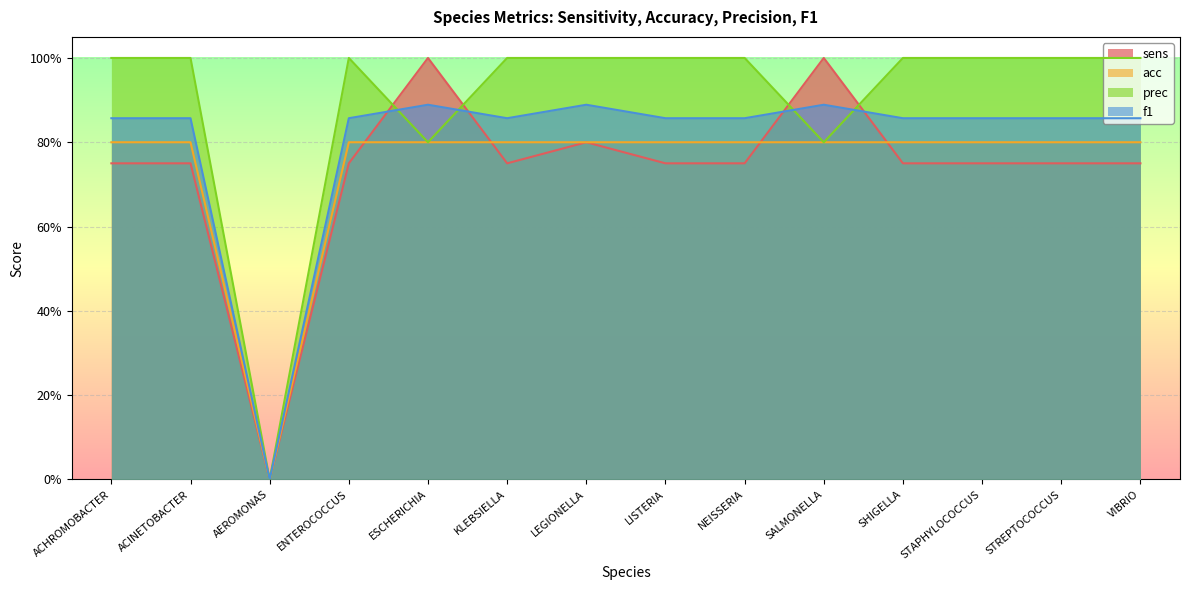

How many series are shown in this chart?

4